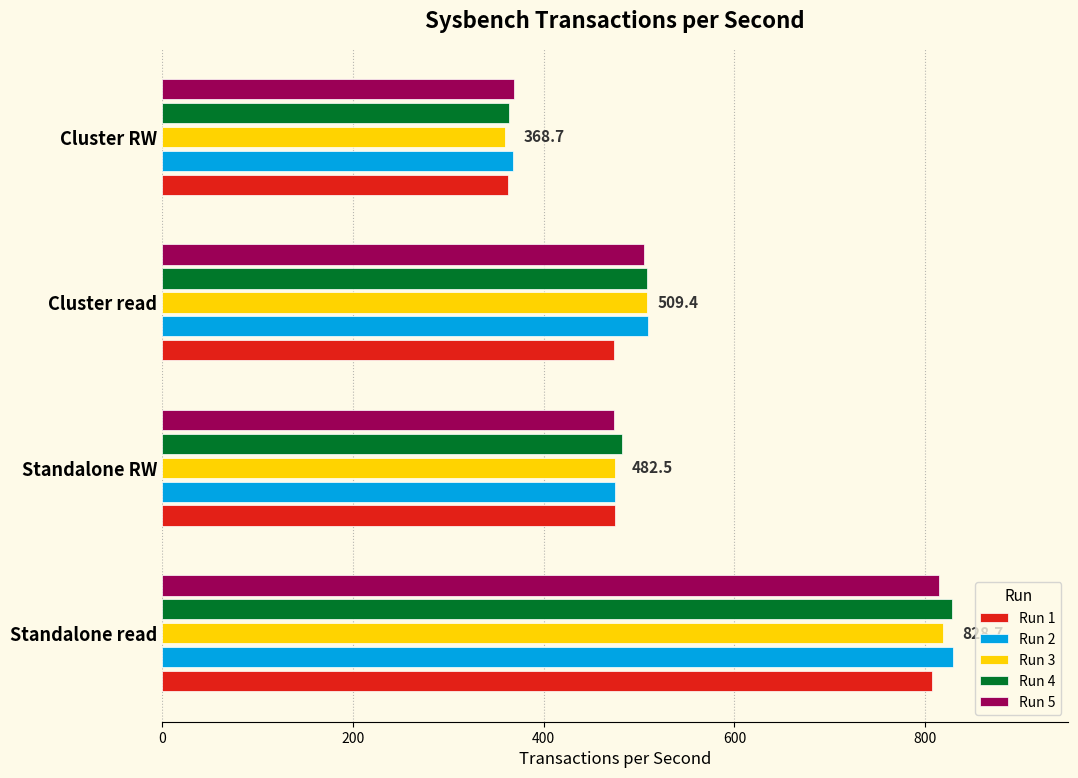

At how many categories does at least one series exceed 621?

1